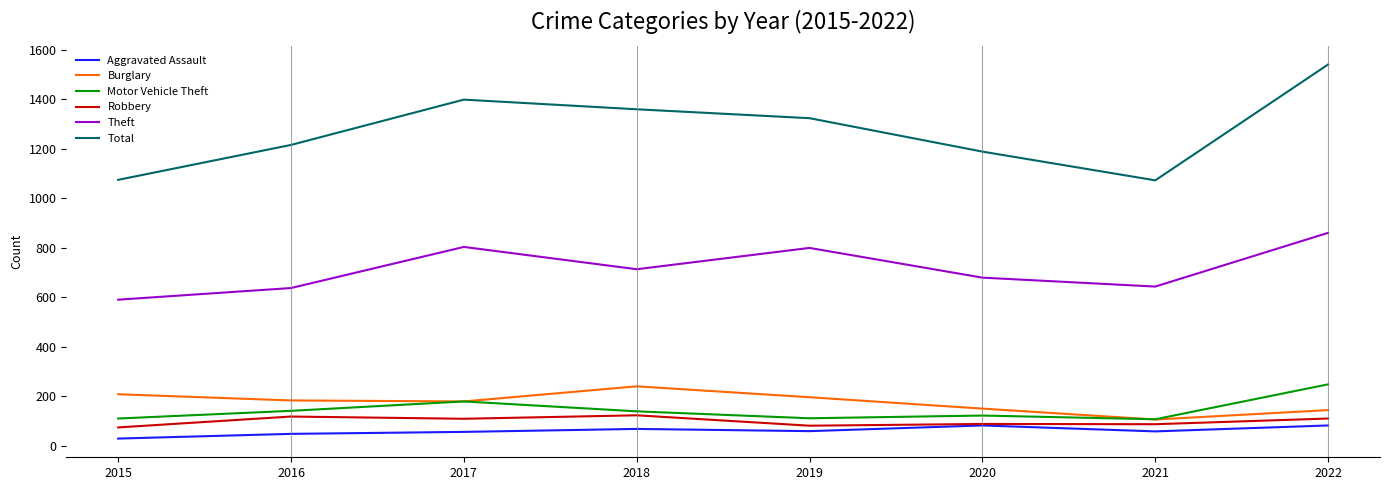

The value of Aggravated Assault at 2020 is 82. True or false?

True